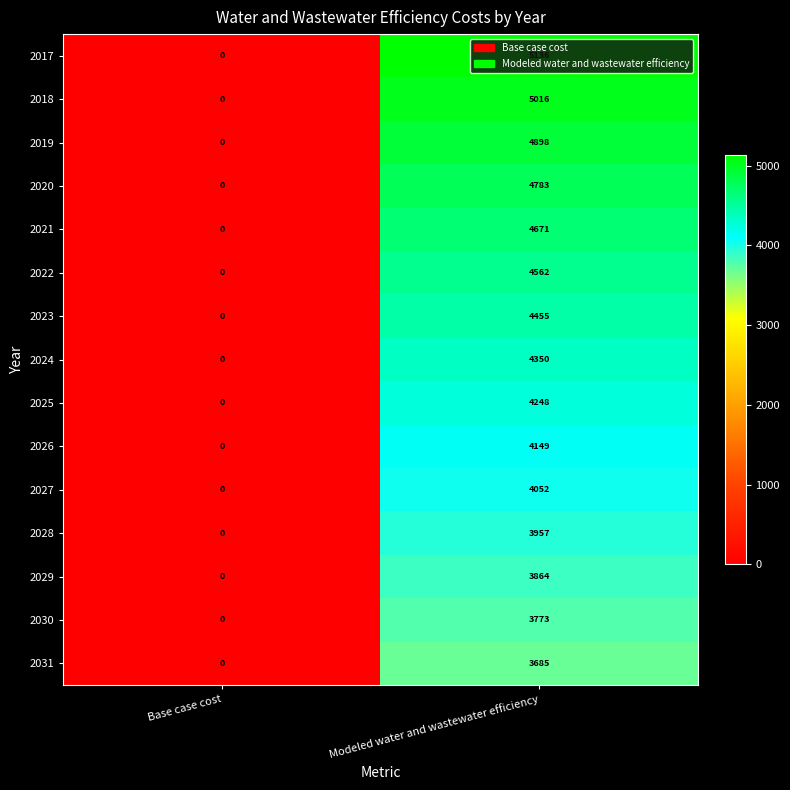

What value does the 2027 series have at Modeled water and wastewater efficiency, to the nearest 10?

4050